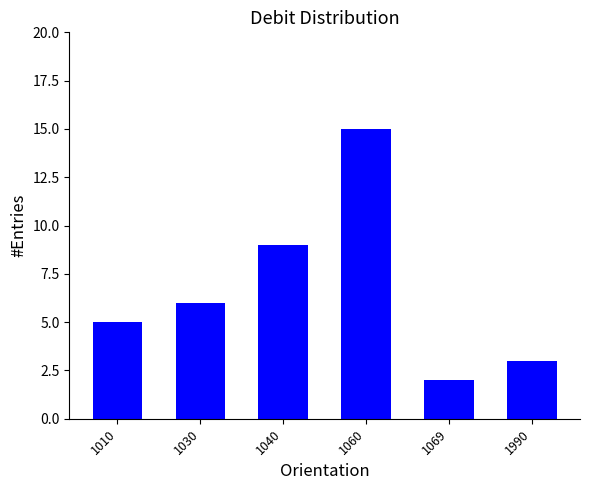

Reading right to left, list all the values displayed in this chart.

1990=3	1069=2	1060=15	1040=9	1030=6	1010=5